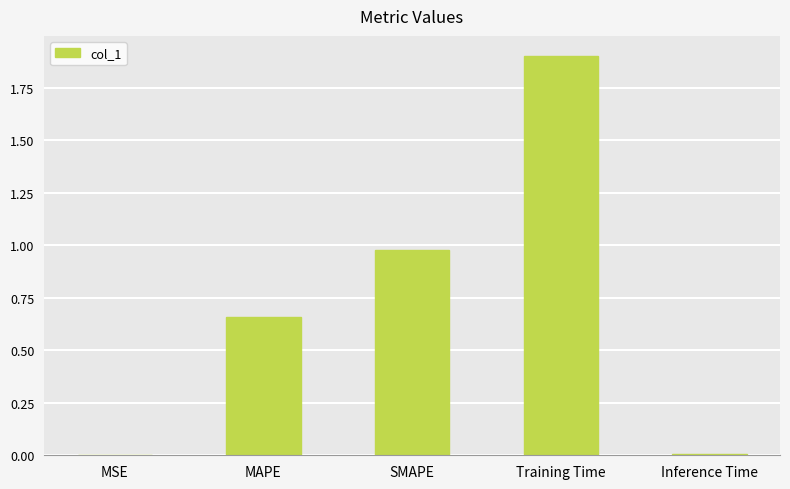

Is it true that the value at SMAPE is 0.3?

False